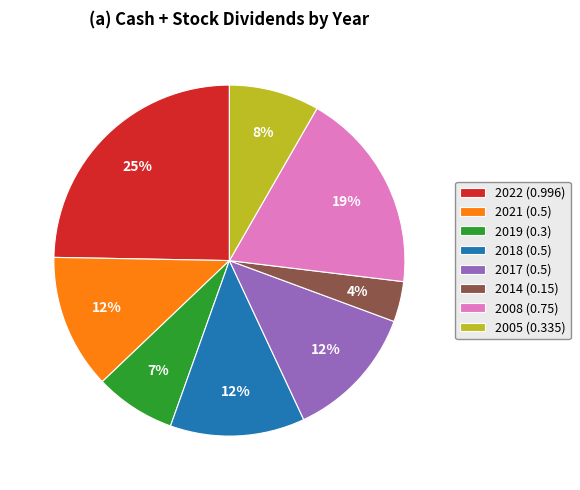

Which category has the biggest portion of the pie?

2022 (0.996)